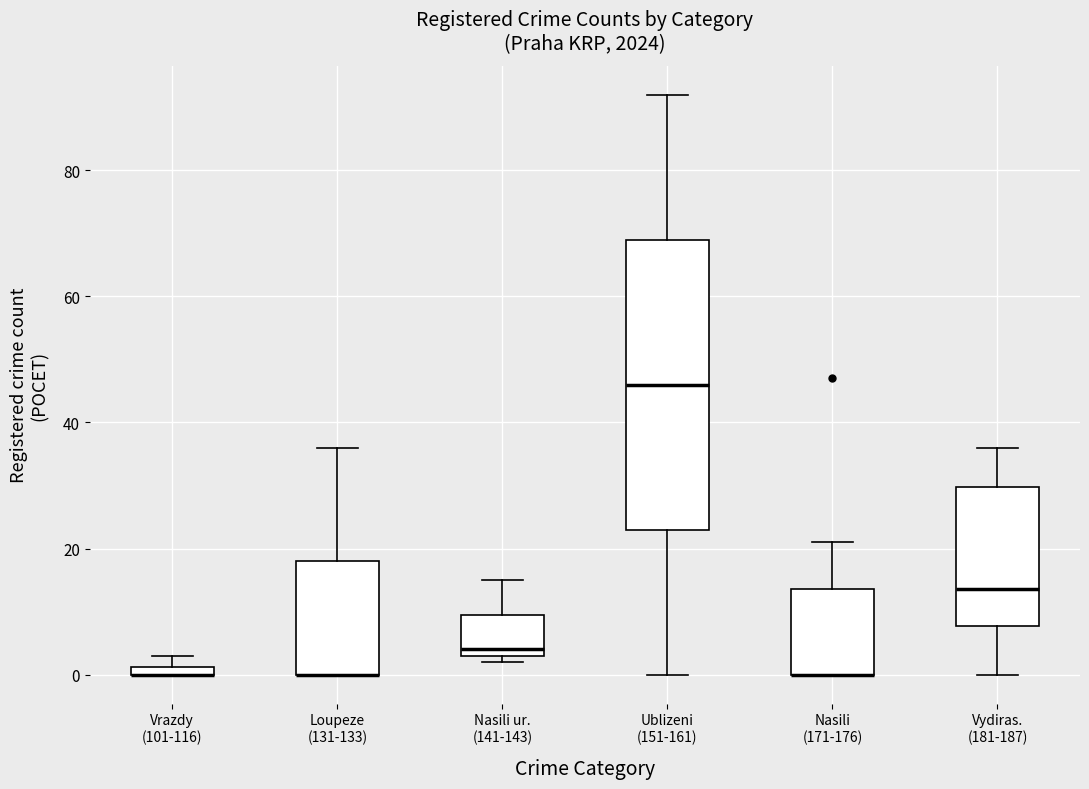

Which box is the tallest, from its lower edge to its upper edge?

Ublizeni (151-161)